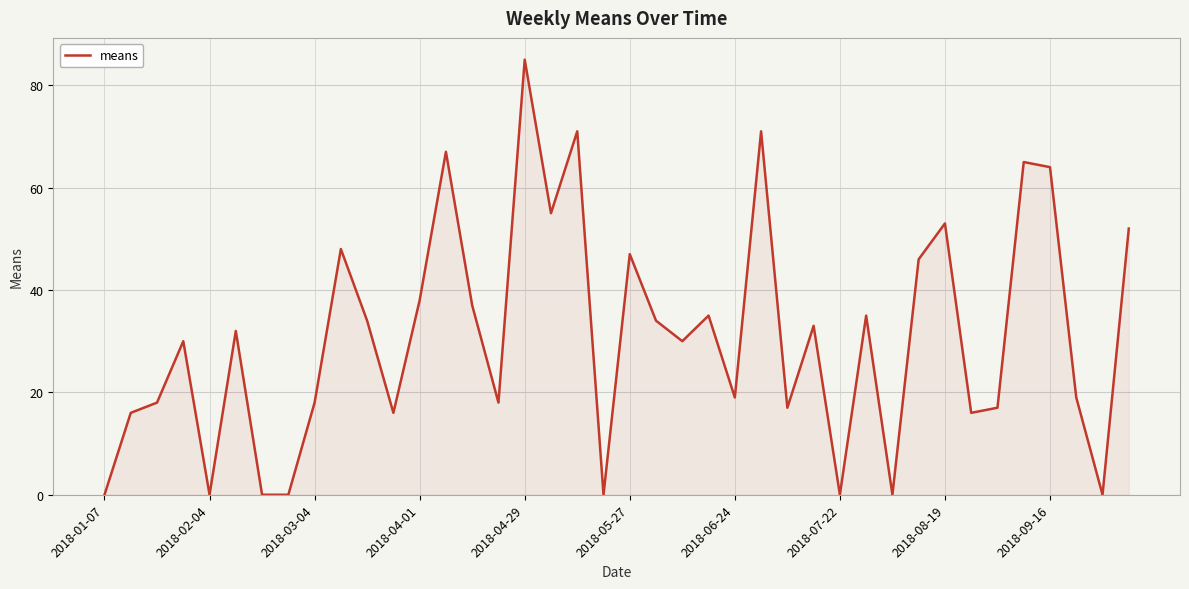

What is the maximum value shown in the chart?

85